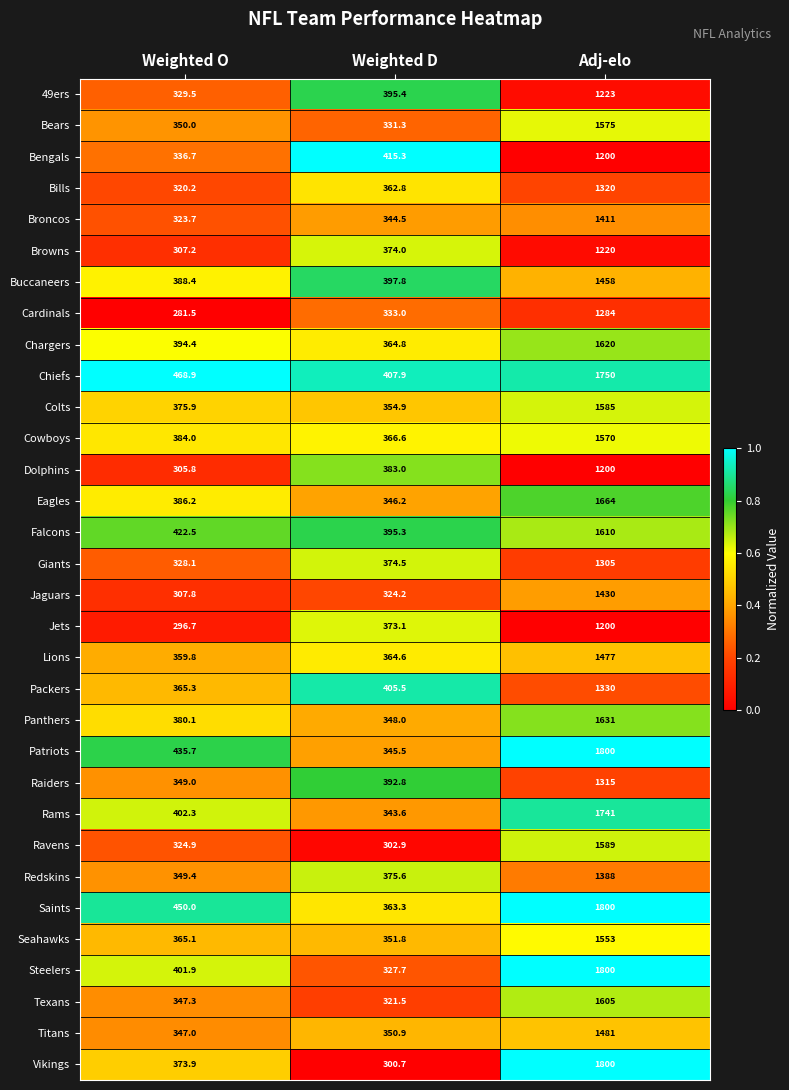

Between Weighted O and Weighted D, which series saw the biggest shift?

Patriots